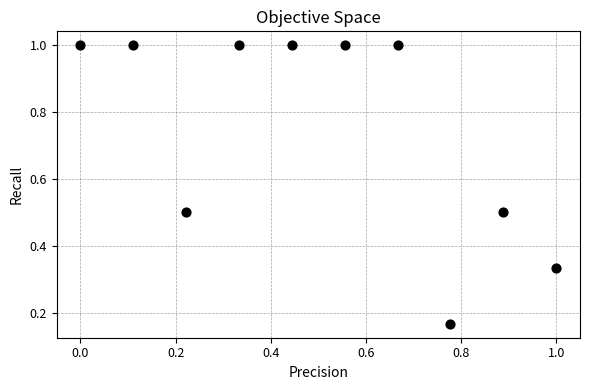

What is the range of X values (max minus min)?

1.0